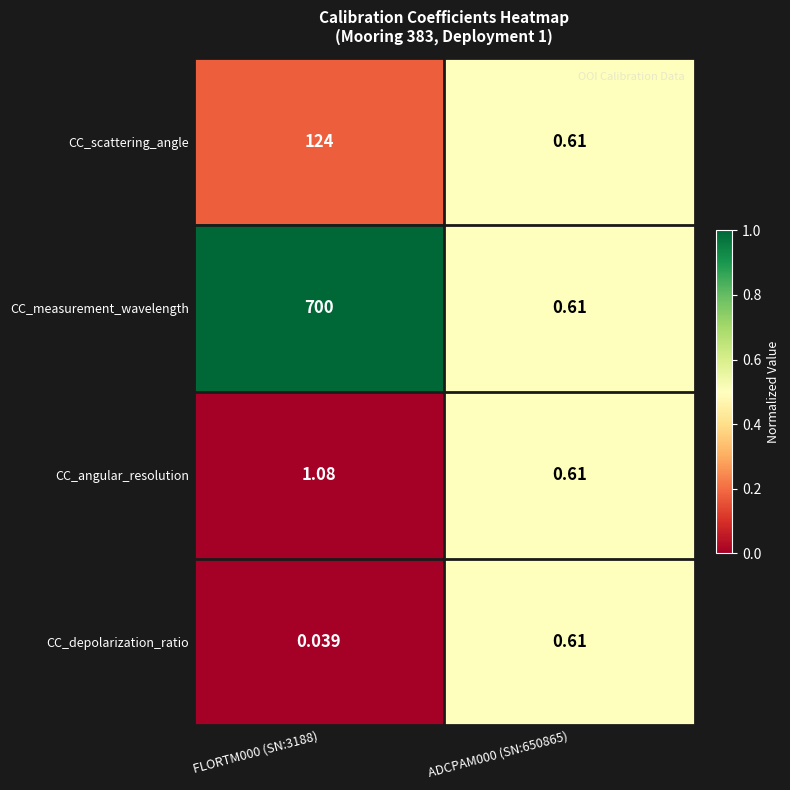

Rank the series at FLORTM000 (SN:3188) from highest to lowest value.

CC_measurement_wavelength, CC_scattering_angle, CC_angular_resolution, CC_depolarization_ratio